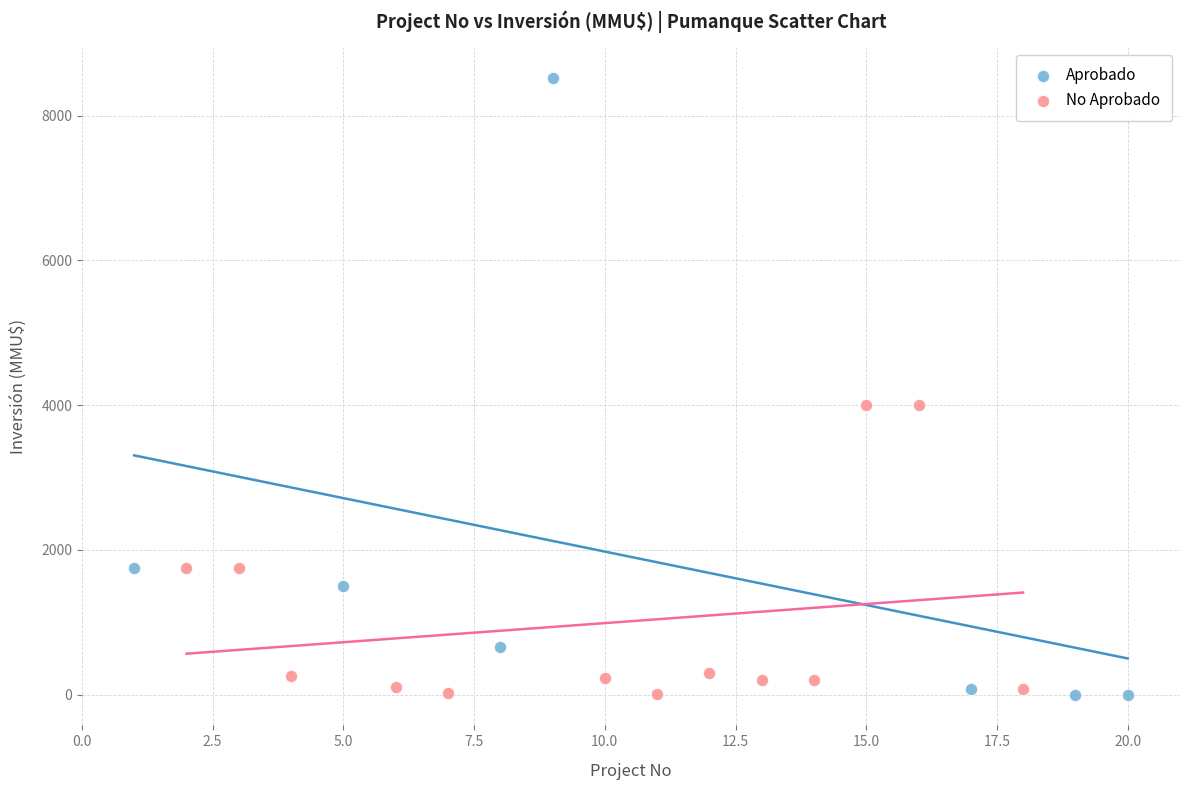

Which series contains the highest Y value?

Aprobado